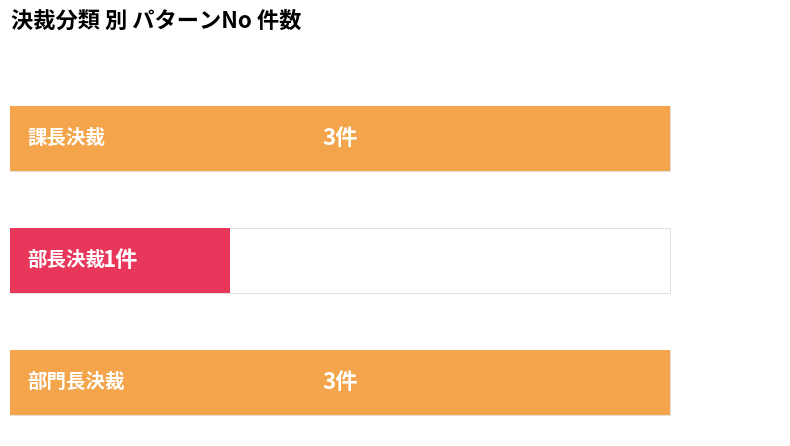

What is the difference between the maximum and minimum values?

2